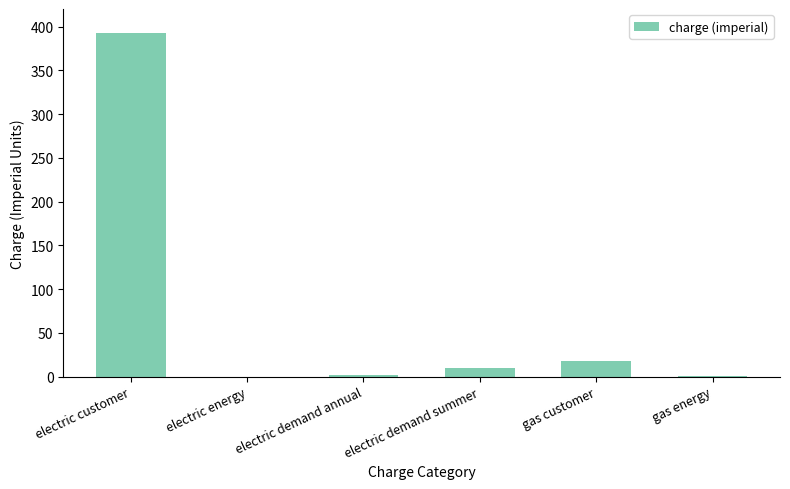

What is the sum of all values?

422.0